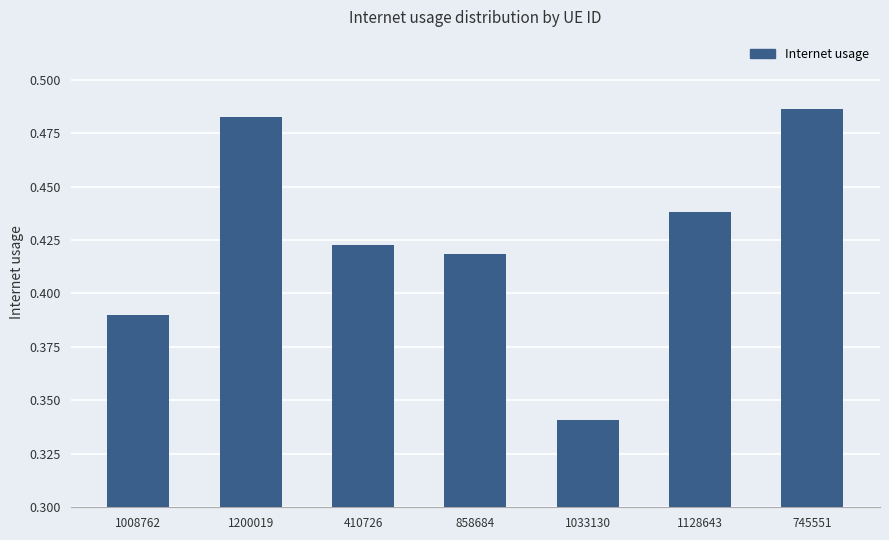

Which category has the highest value across all series?

745551